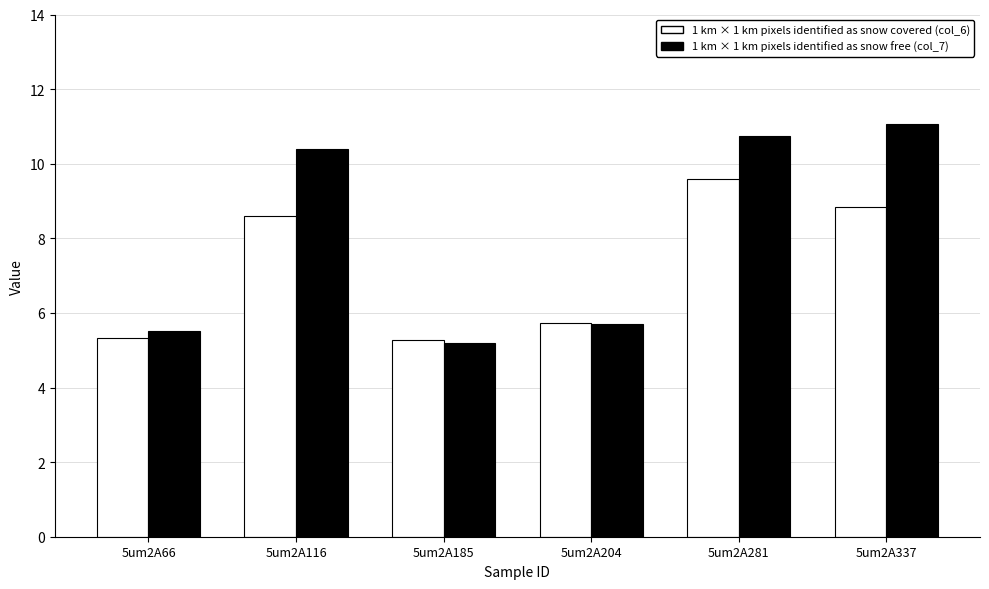

What is the total value across all series at 5um2A337?

19.9